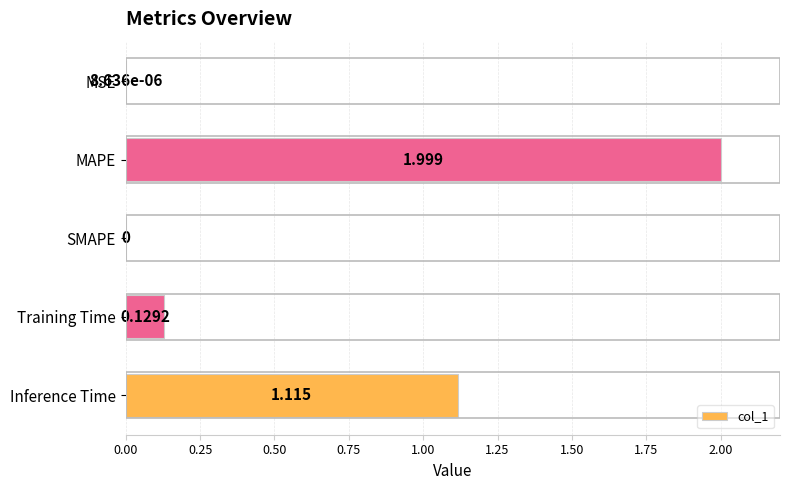

At which category does the chart reach its peak across all series?

MAPE